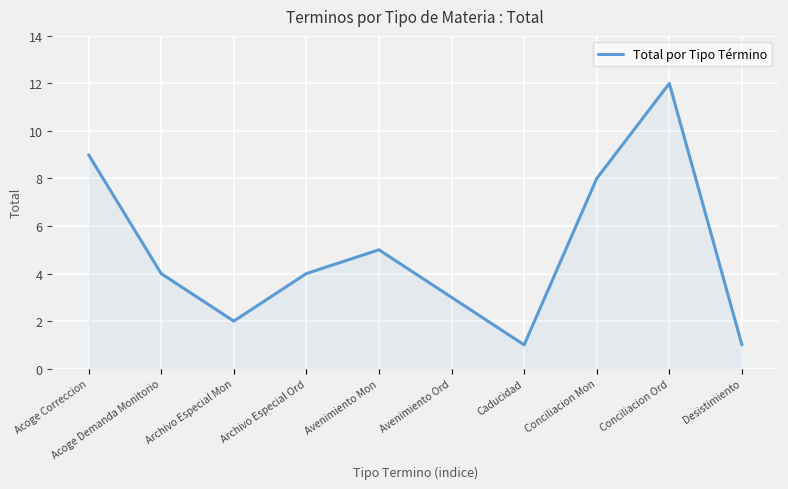

What is the greatest value displayed?

12